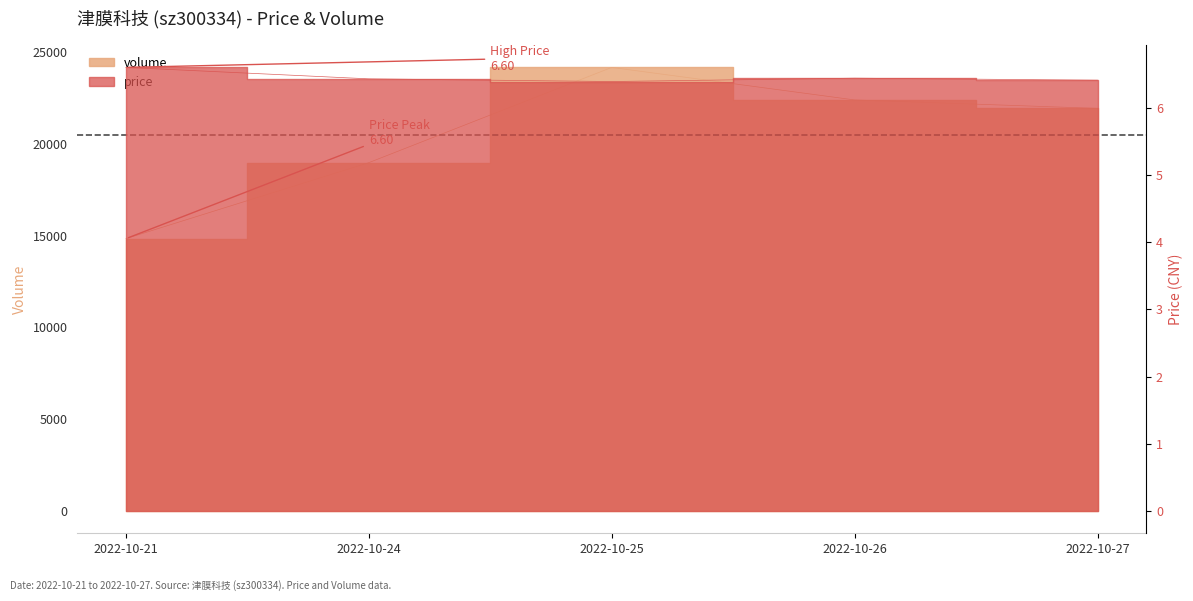

Is it true that price equals 6.6 at 2022-10-21?

True